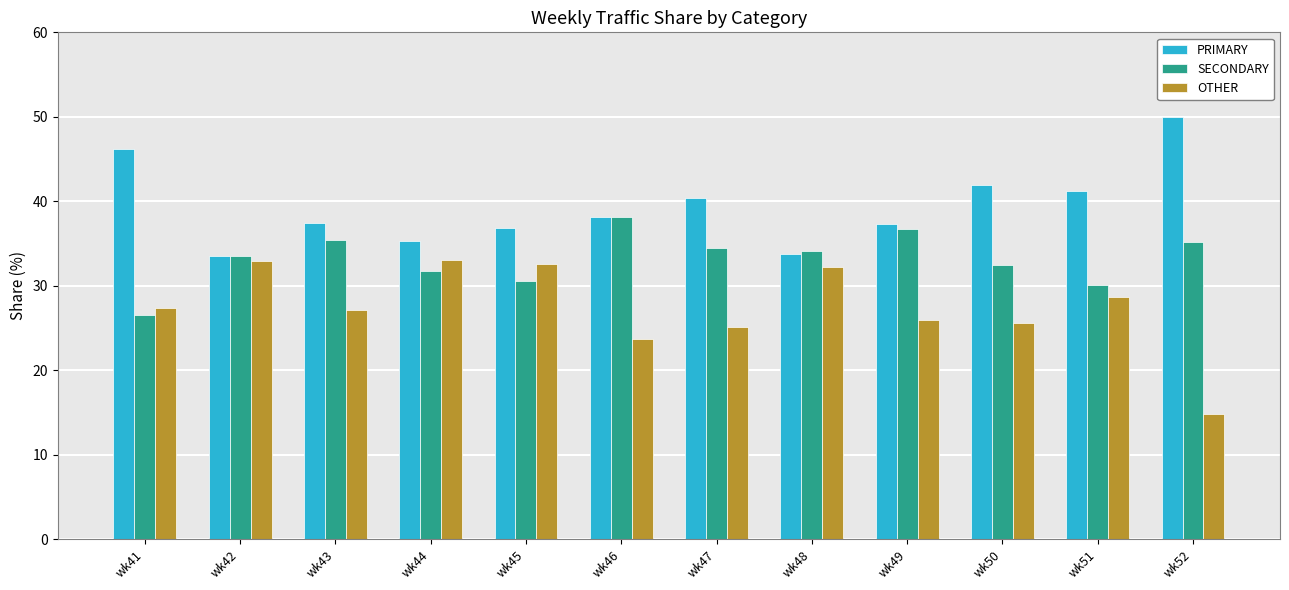

What are all the series names shown in the legend?

PRIMARY, SECONDARY, OTHER